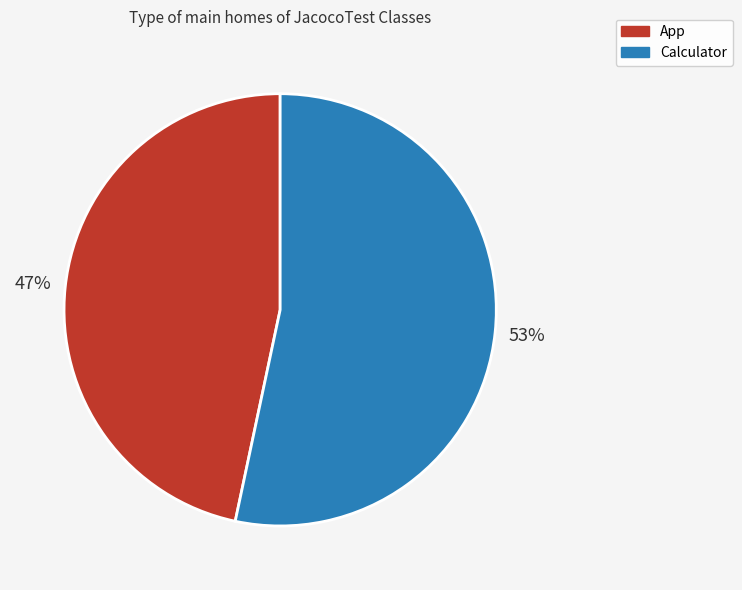

Combined, do App and Calculator account for over 50%?

Yes